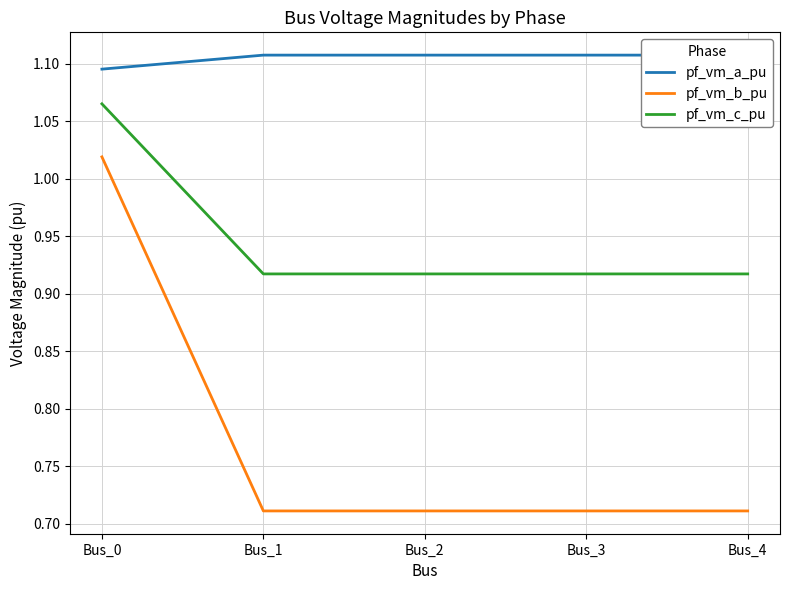

Which series has the widest spread of values?

pf_vm_b_pu